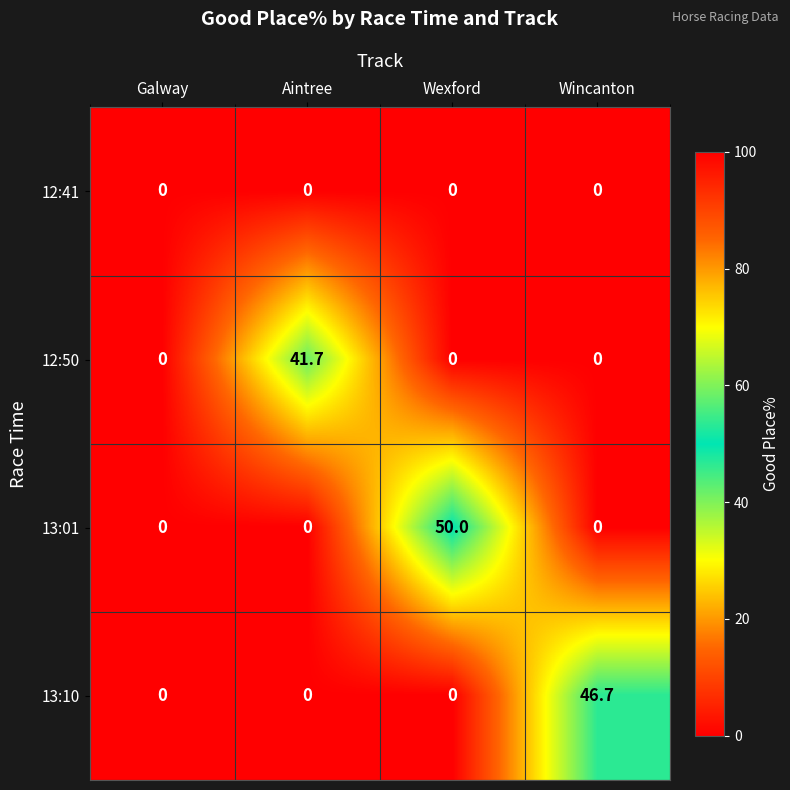

Is it true that 12:41 equals 0.0 at Aintree?

True